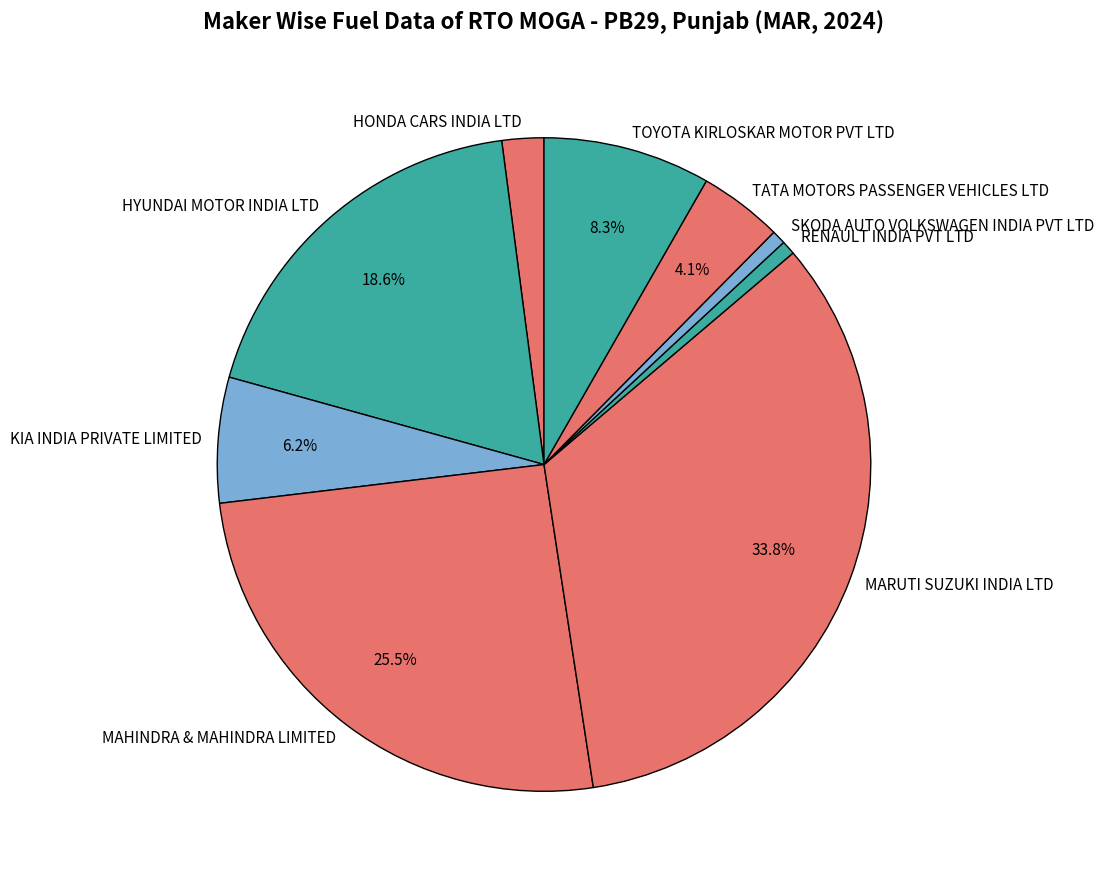

True or false: KIA INDIA PRIVATE LIMITED accounts for 17% of the total.

False